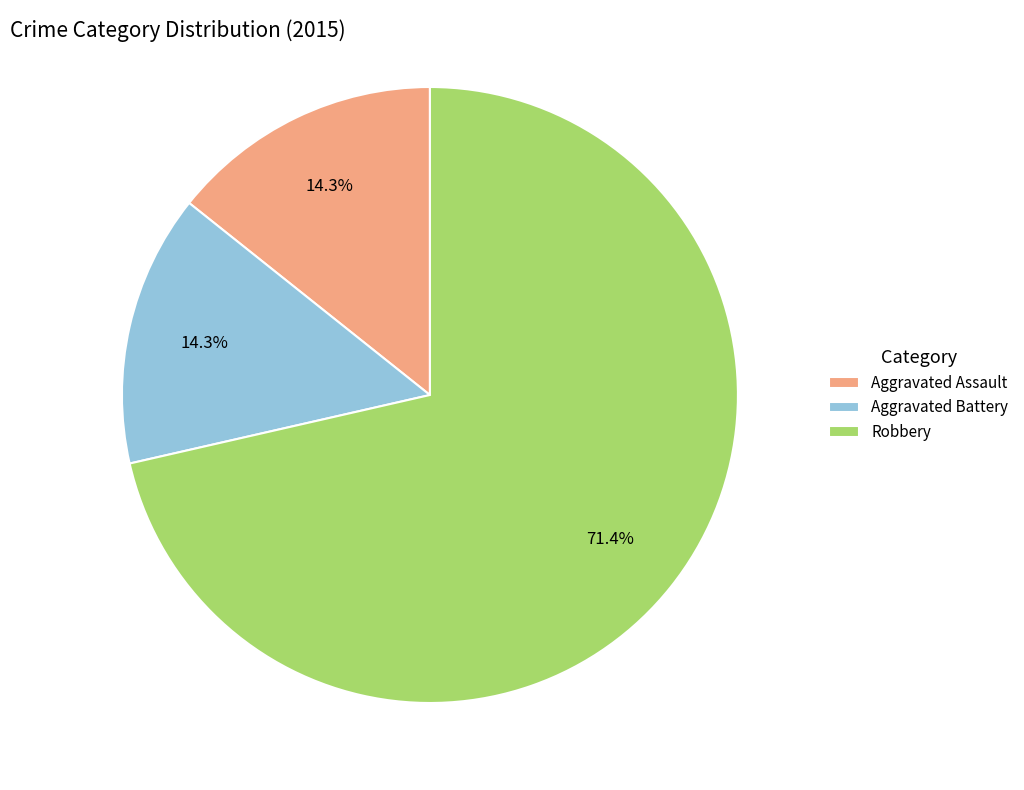

Between Robbery and Aggravated Assault, which is larger?

Robbery